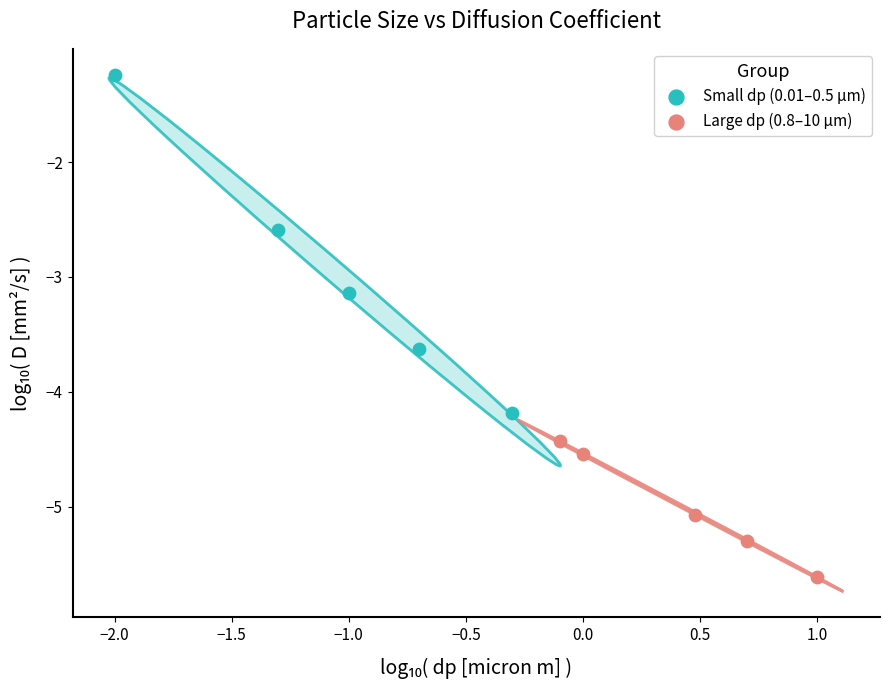

Which series reaches the maximum Y coordinate?

Small dp (0.01–0.5 µm)